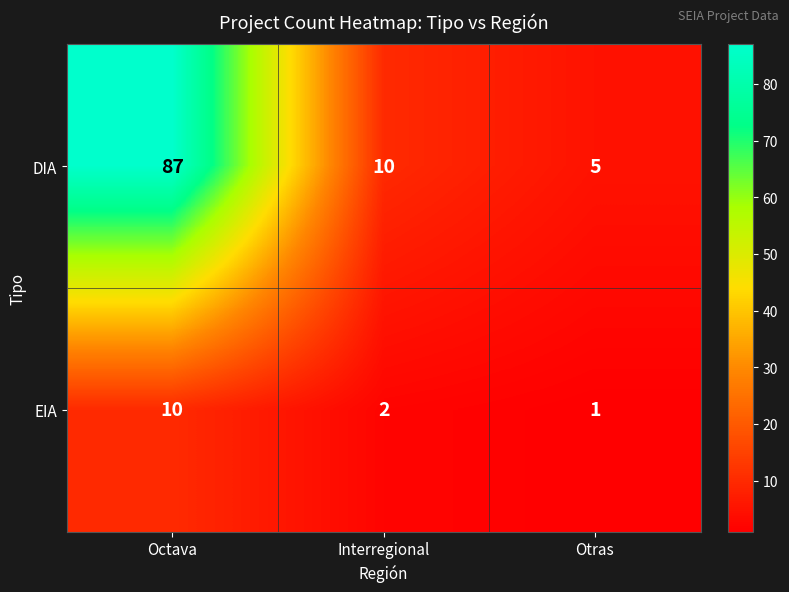

Count the number of data series in this chart.

2